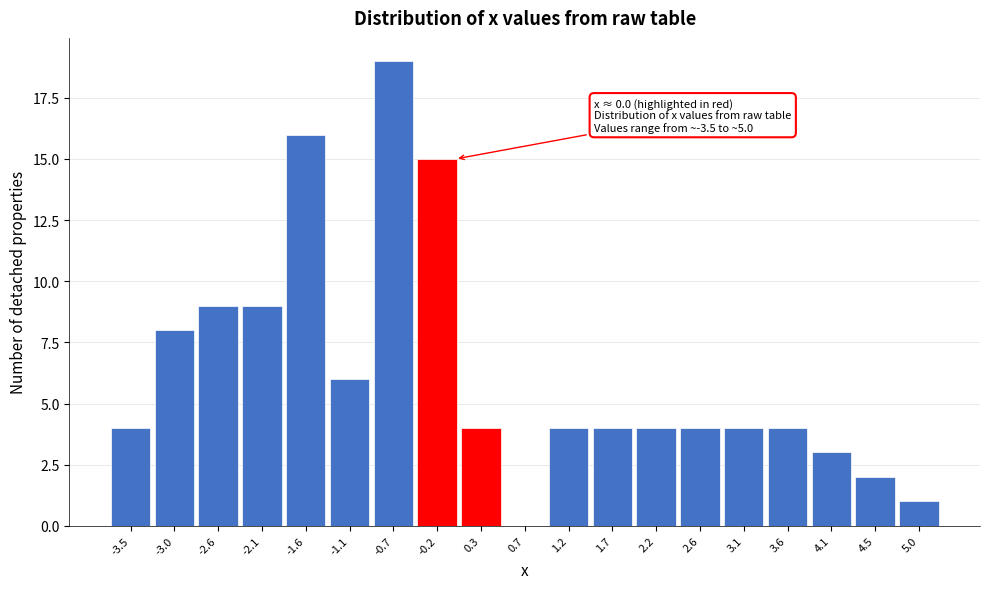

Over which range of the x-axis is the bar tallest?

-0.90 to -0.45